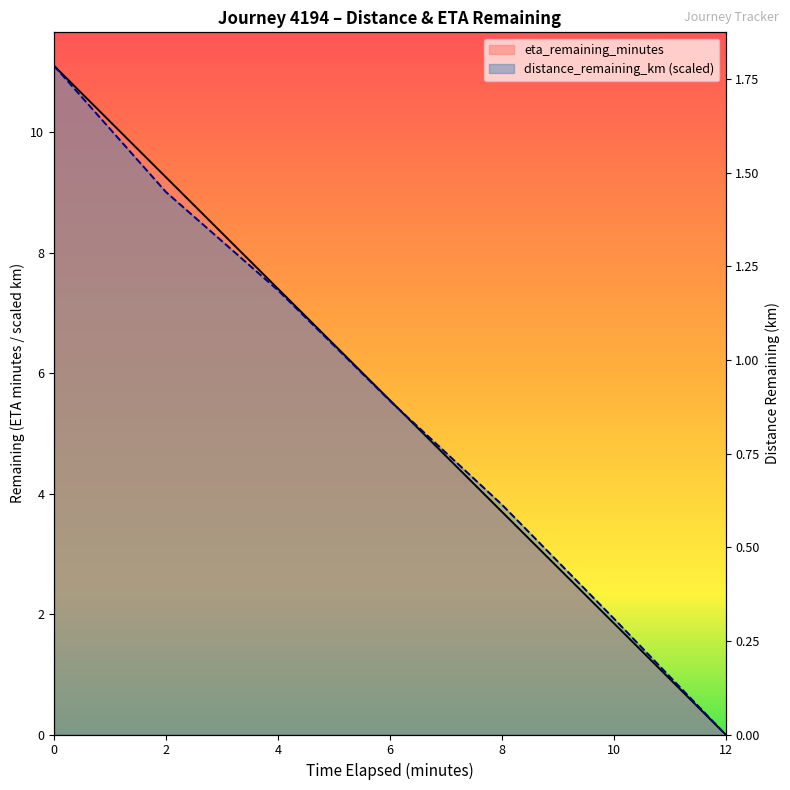

True or false: distance_remaining_km has a value of 2.0 at 2.0.

False